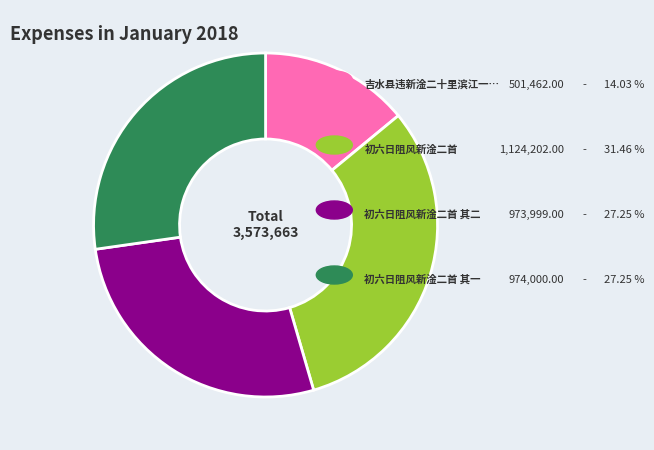

Is there a majority slice in this chart?

No